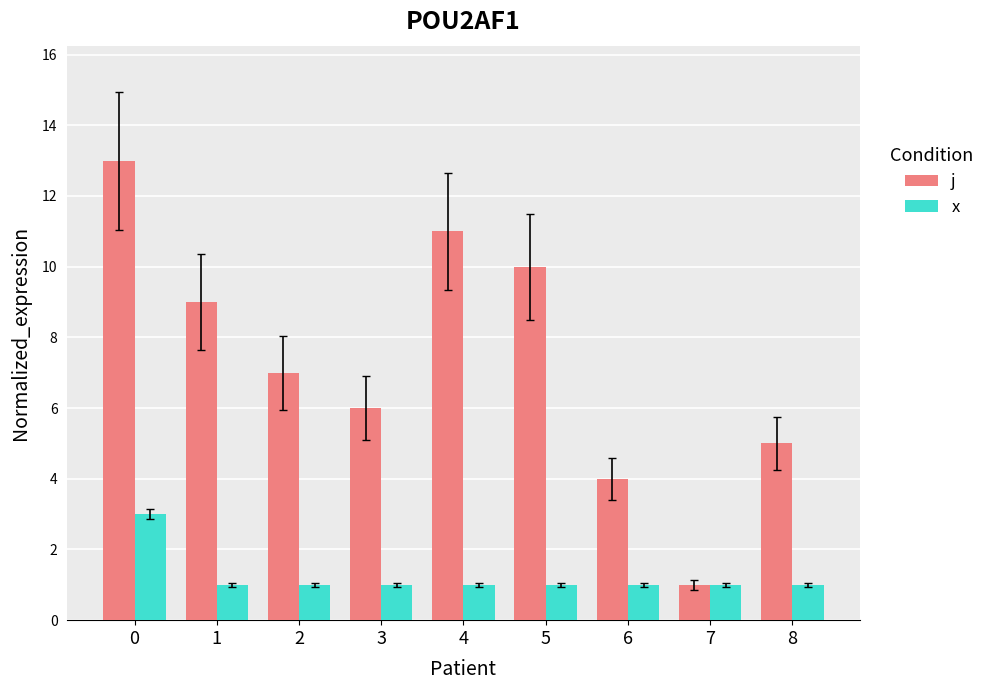

True or false: j has a value of 2 at 5.

False